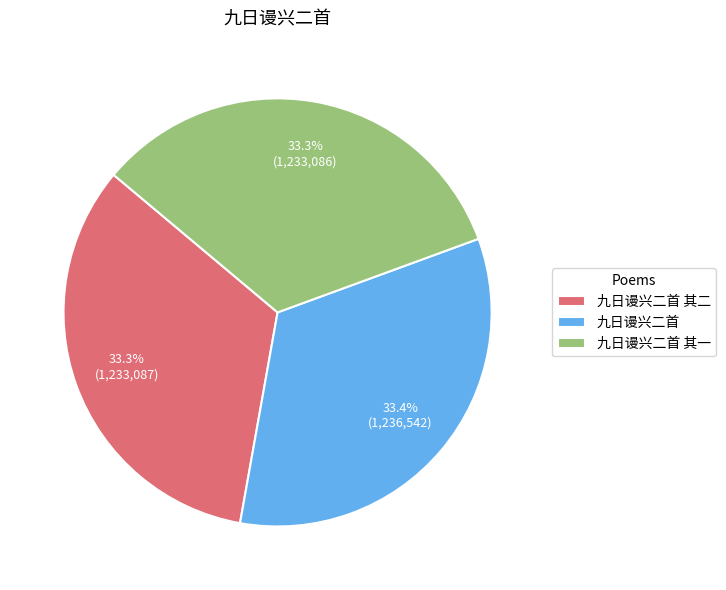

To the nearest percent, what is the combined percentage of 九日谩兴二首 and 九日谩兴二首 其一?

67%